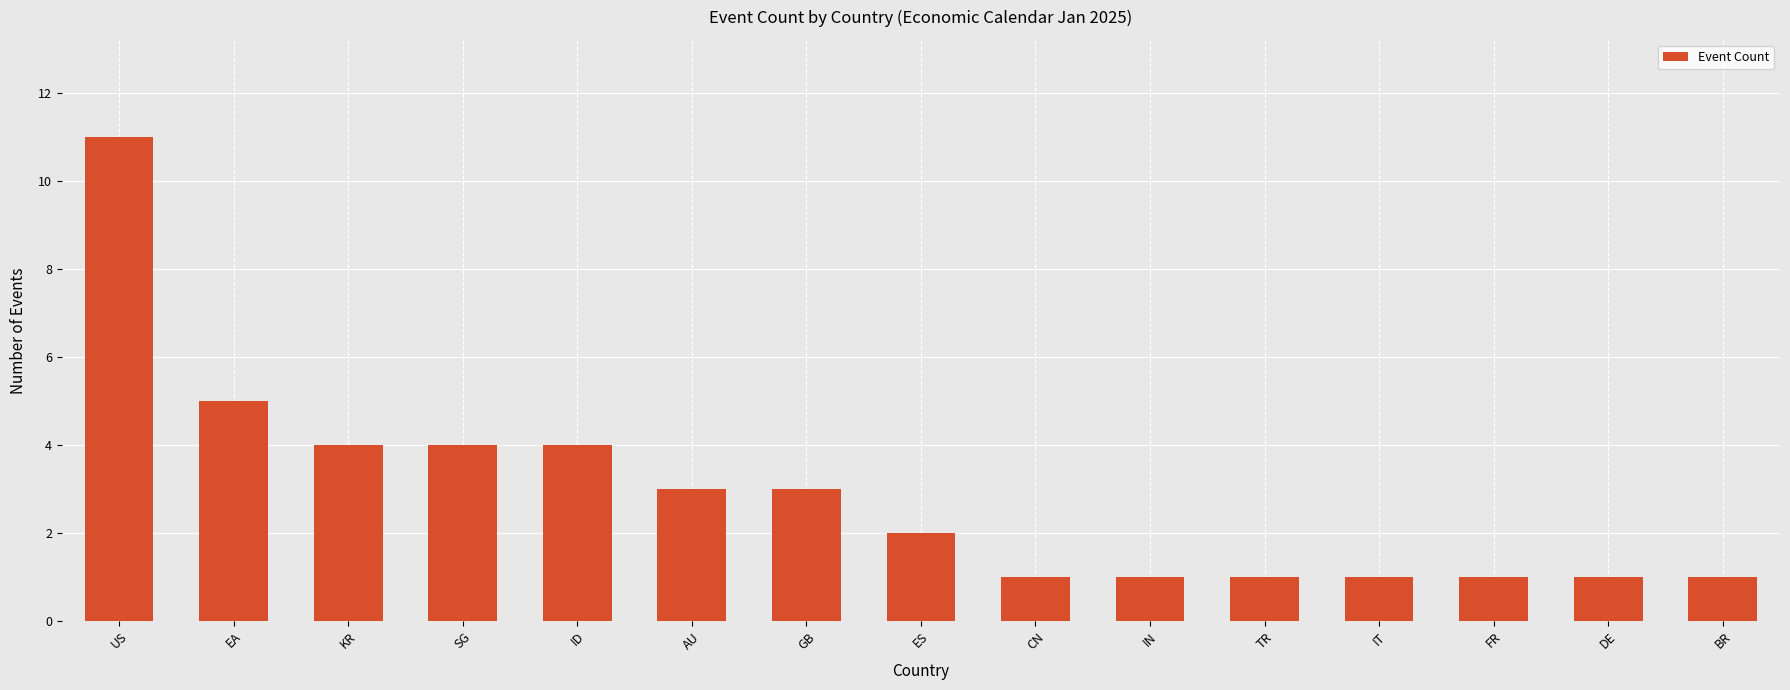

True or false: the data shows 11 at US.

True